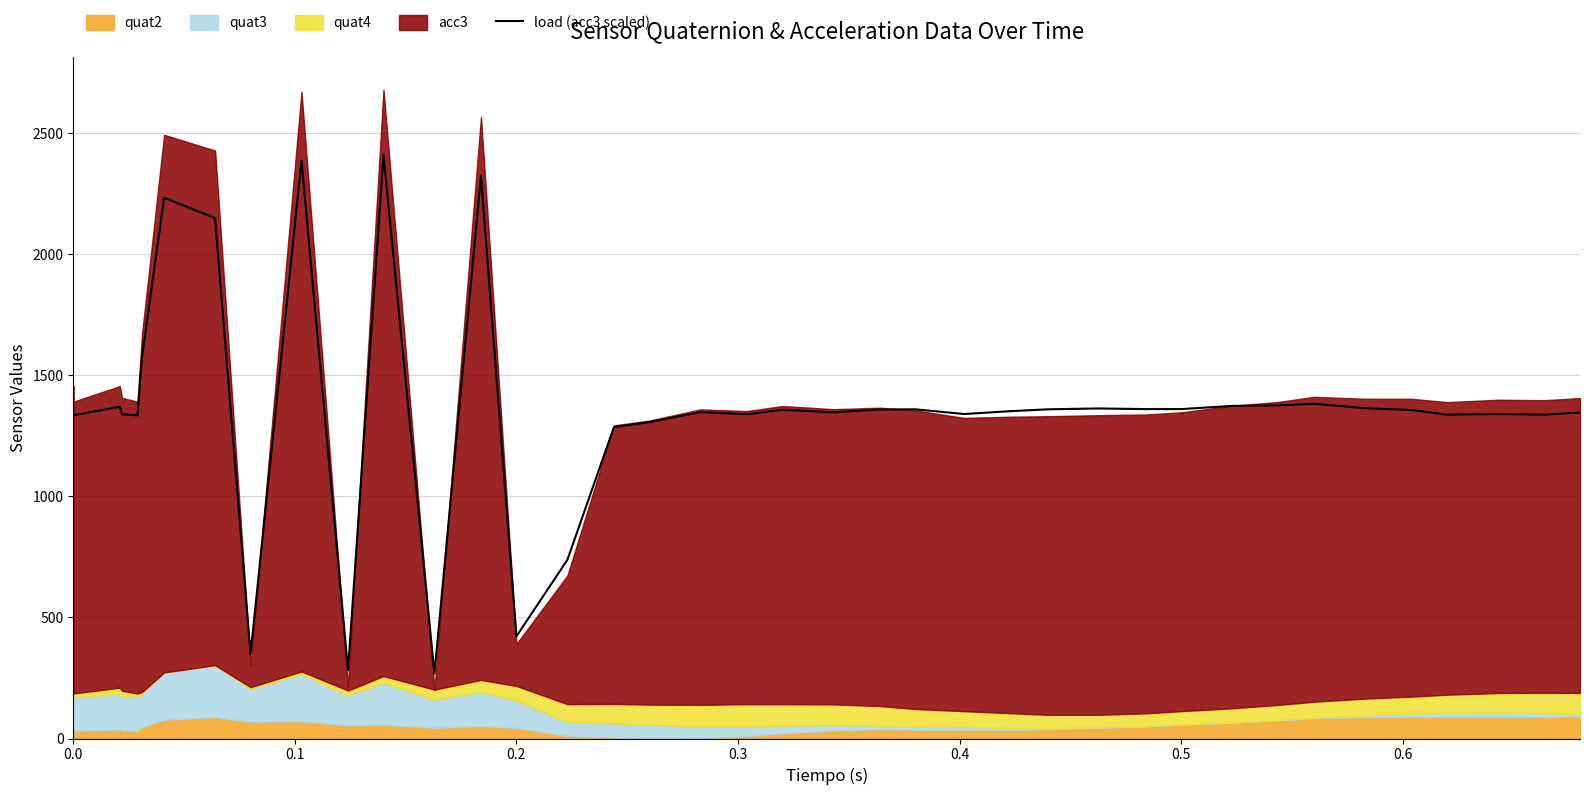

How many points are lower than both their immediate neighbors (excluding endpoints)?

11